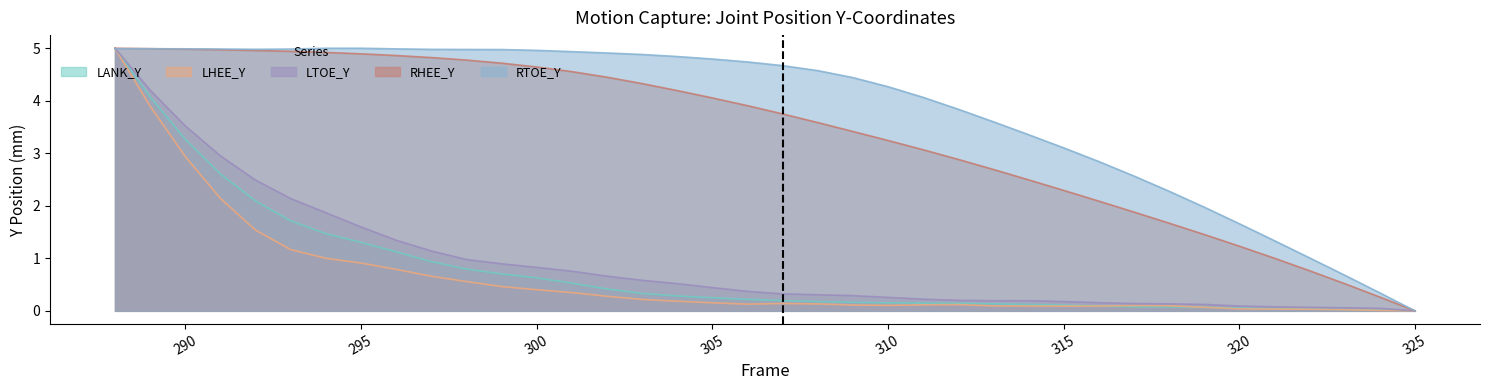

True or false: LANK_Y and RHEE_Y cross at least once.

False